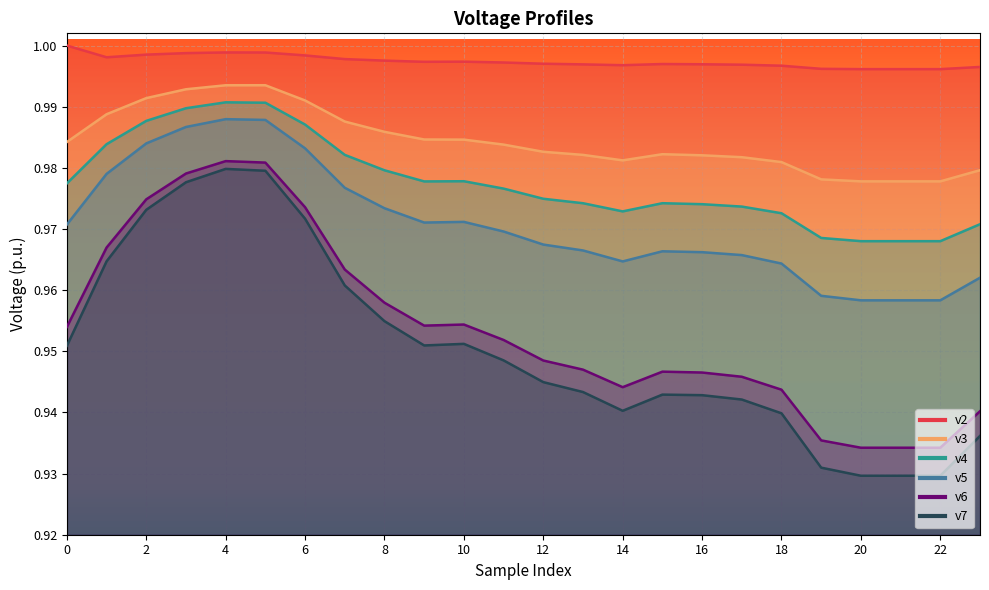

Which series has the largest range (max minus min)?

v7